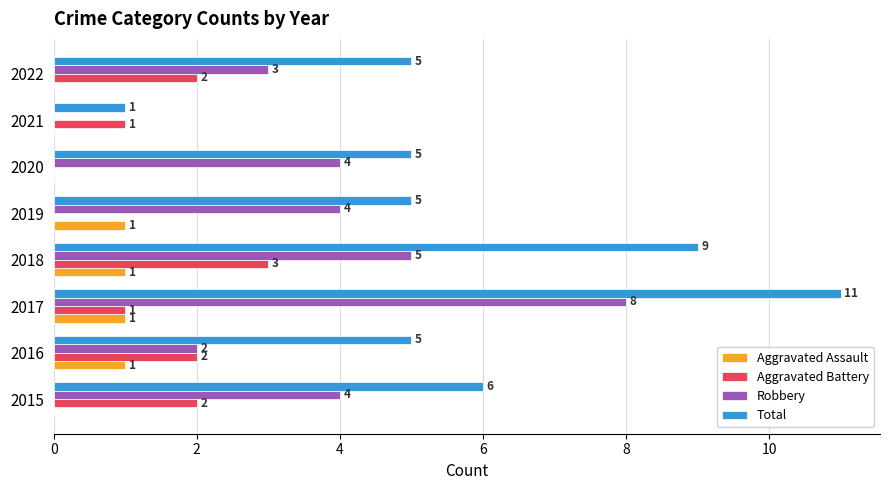

What is the maximum value shown in the chart?

11